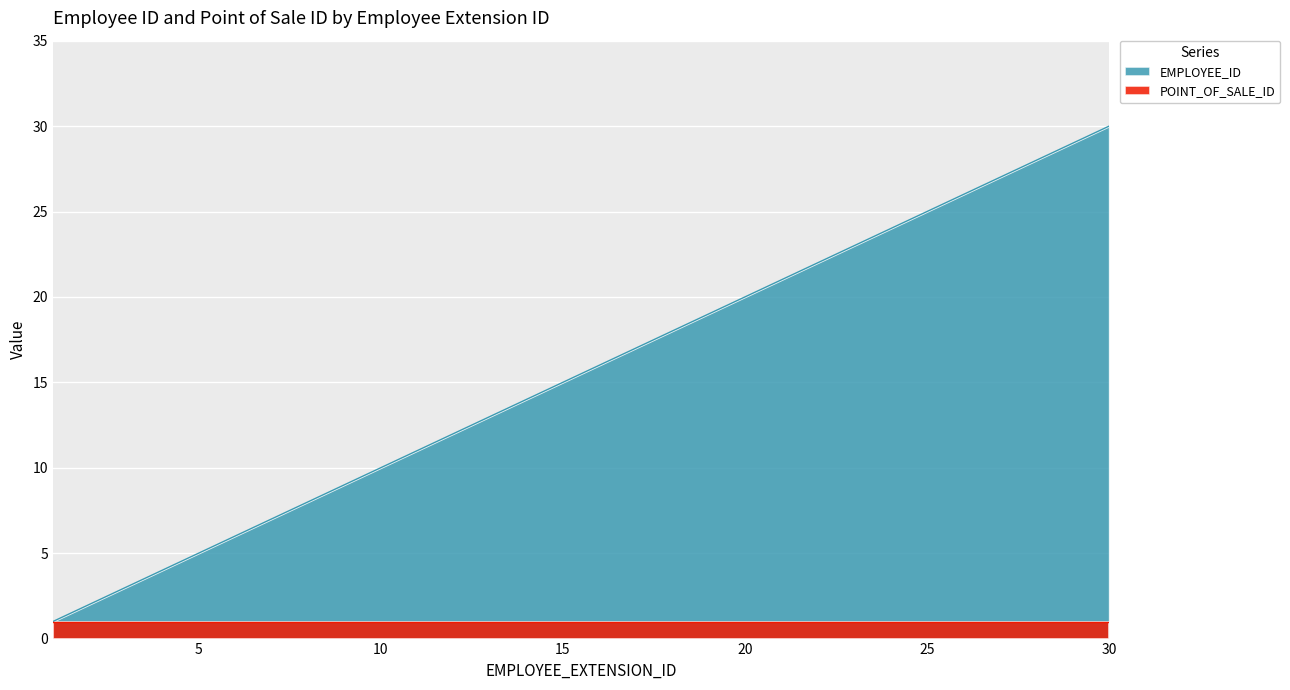

Reading left to right, extract all data points from this chart.

1	2	3	4	5	6	7	8	9	10	11	12	13	14	15	16	17	18	19	20	21	22	23	24	25	26	27	28	29	30